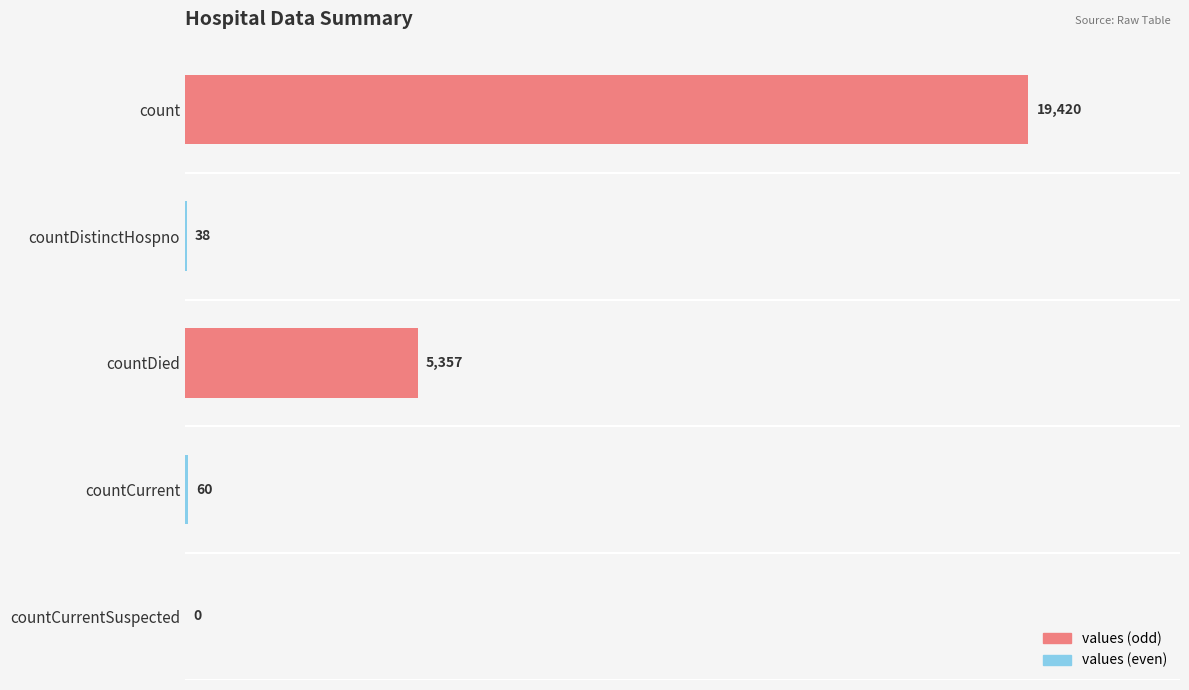

What is the sum of the values at countCurrentSuspected and count?

19420